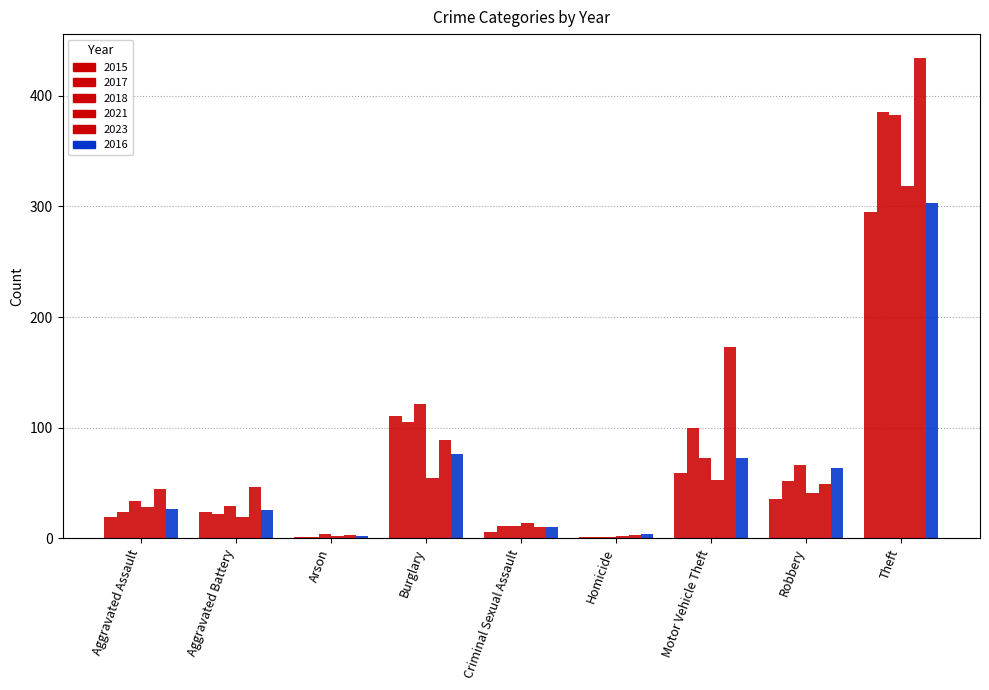

What is the difference between the maximum and second lowest values in the 2023 series?

431